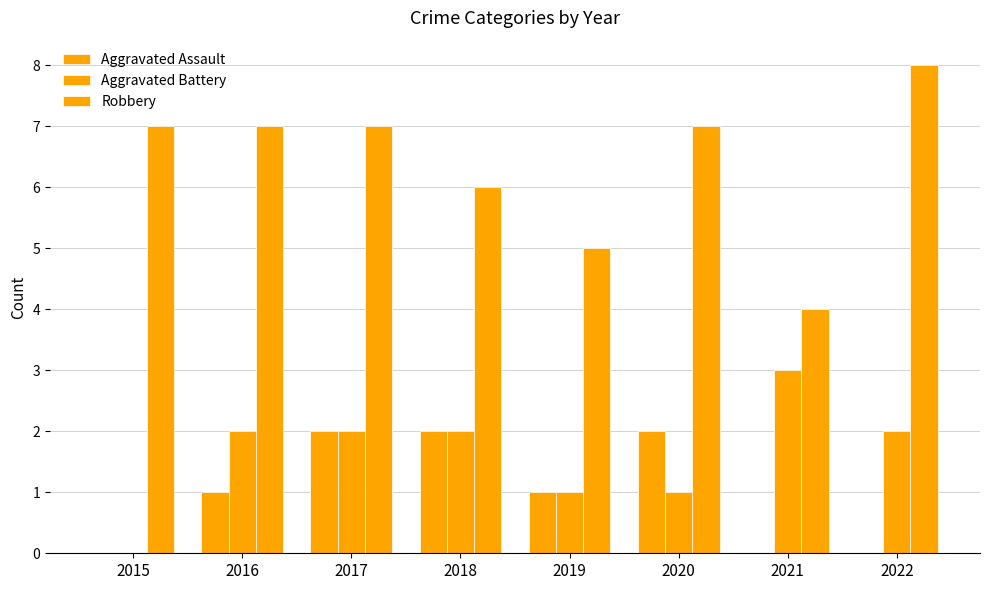

Count the Aggravated Assault values in the range 0 to 2.

8